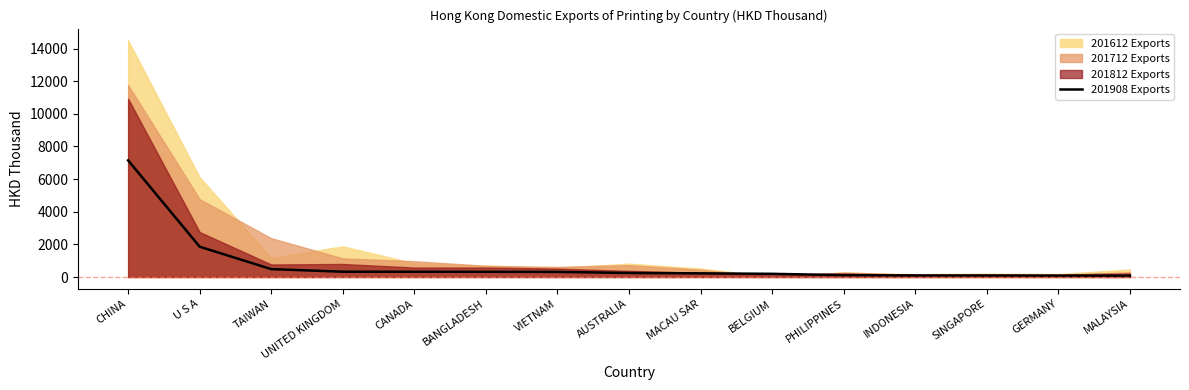

What is the ratio of the value at MACAU SAR to the value at U S A?

0.1